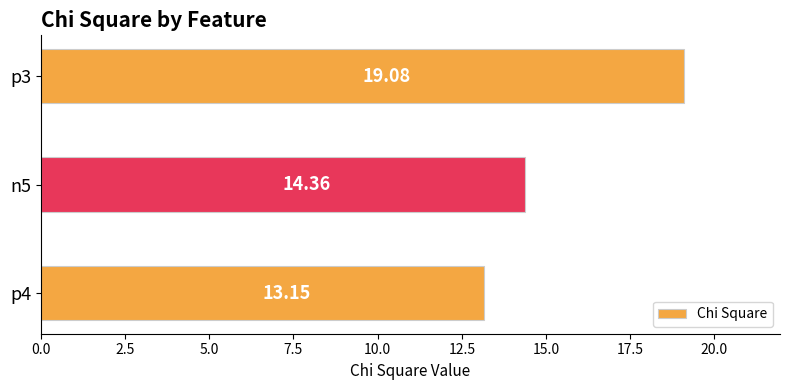

List the labels in order of value, smallest first.

p4, n5, p3